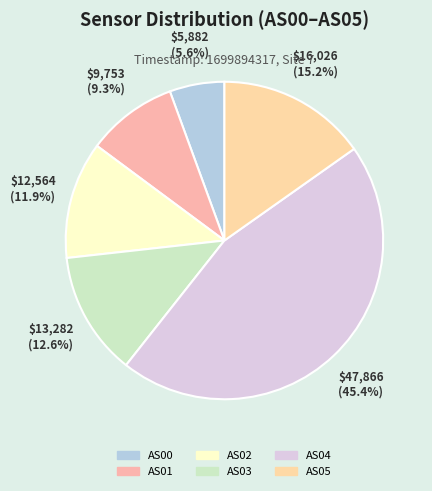

Between AS05 and AS03, which is larger?

AS05